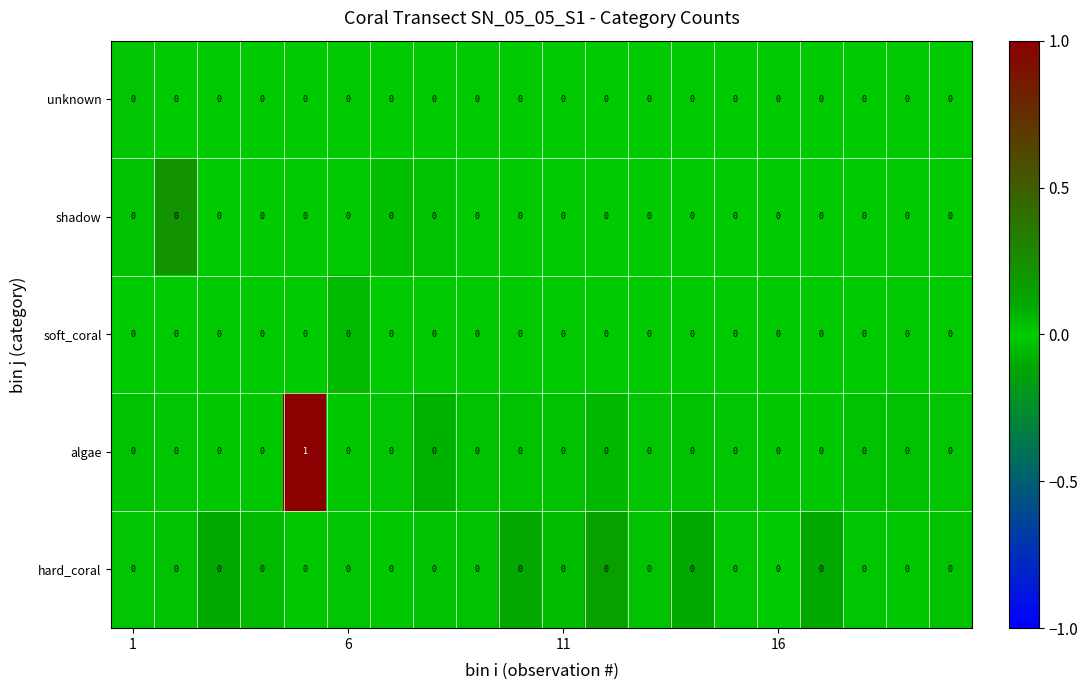

Count the algae values in the range 0 to 1.

20